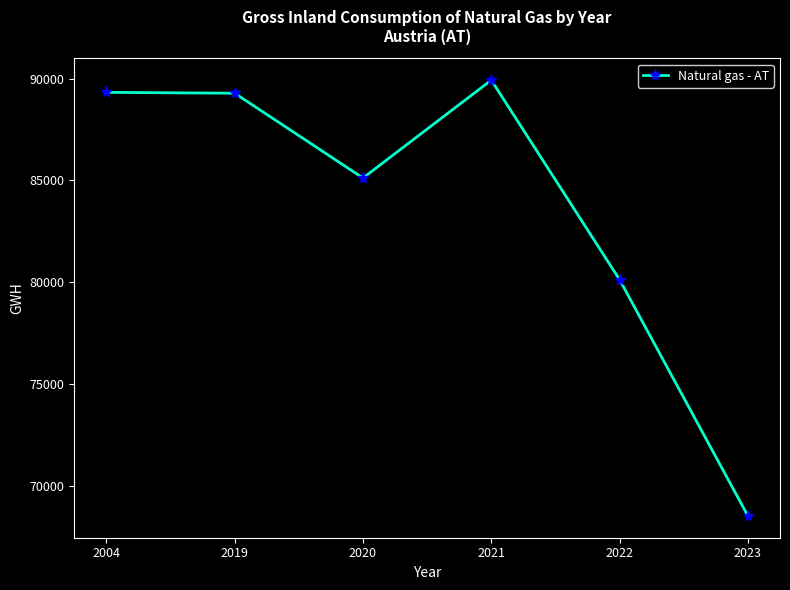

What is the minimum value shown in the chart?

68533.8